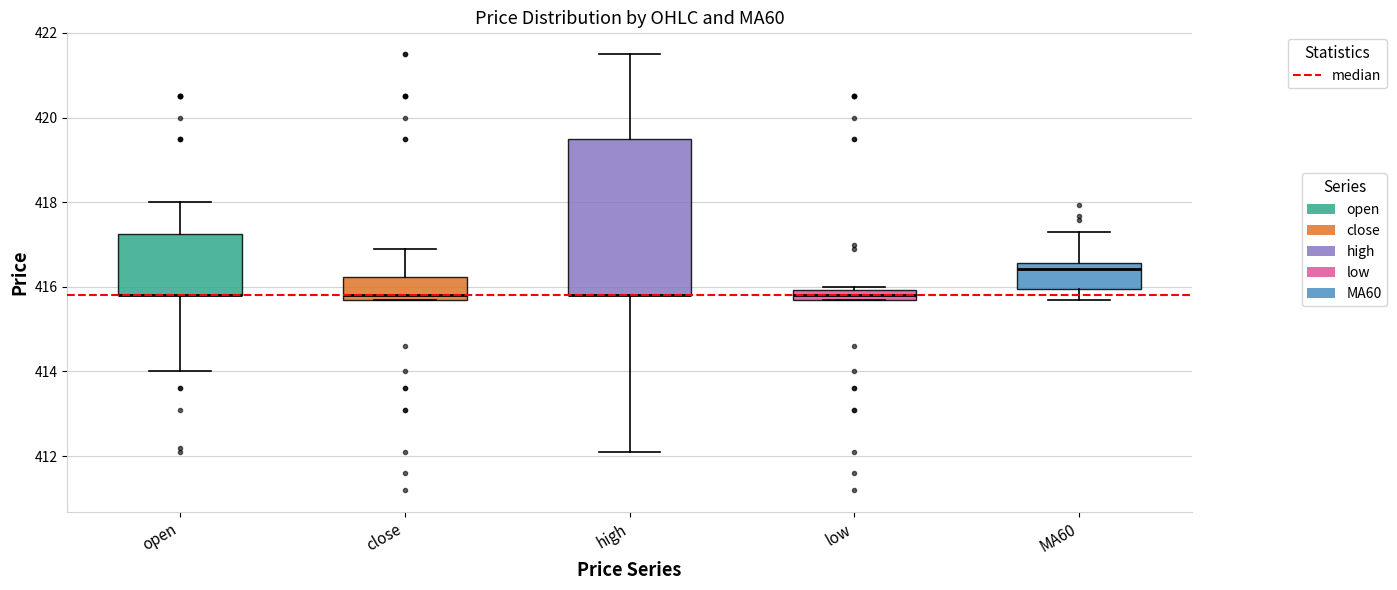

Which box is the tallest, from its lower edge to its upper edge?

high